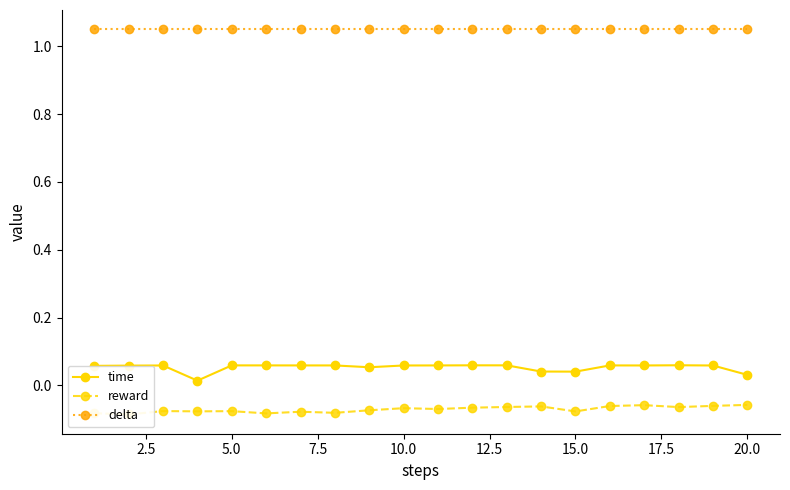

Count the time values in the range 0 to 1.

20